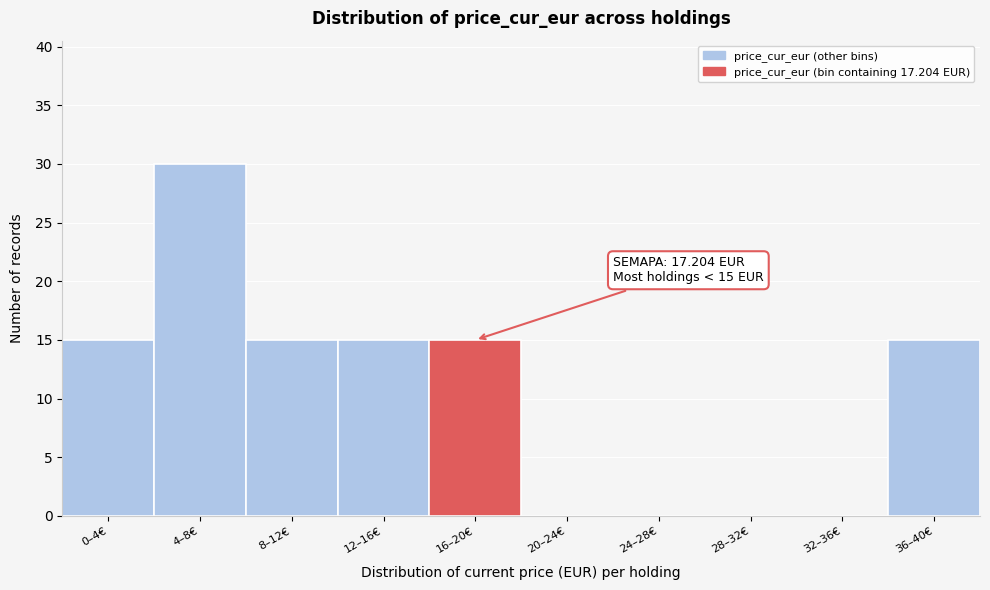

Reading left to right, what are all the values shown in this chart?

0–4€=15	4–8€=30	8–12€=15	12–16€=15	16–20€=15	20–24€=0	24–28€=0	28–32€=0	32–36€=0	36–40€=15